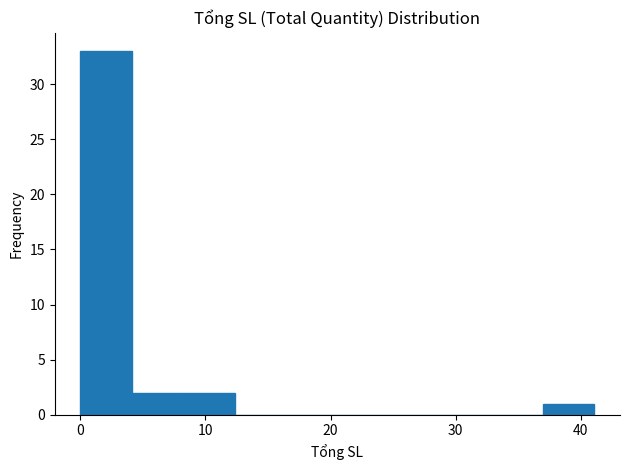

What is the height of the bar covering 37 to 41 on the x-axis? Neither the bar edges nor the heights are printed on the chart, so give them approximately, as read against the axes.

1